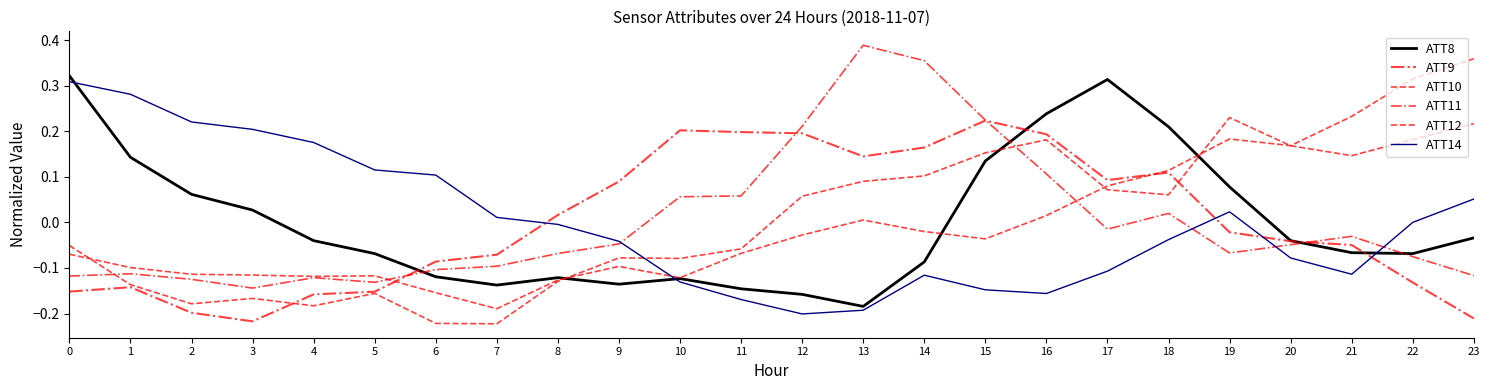

Is it true that ATT14 equals -0.1 at 20?

False